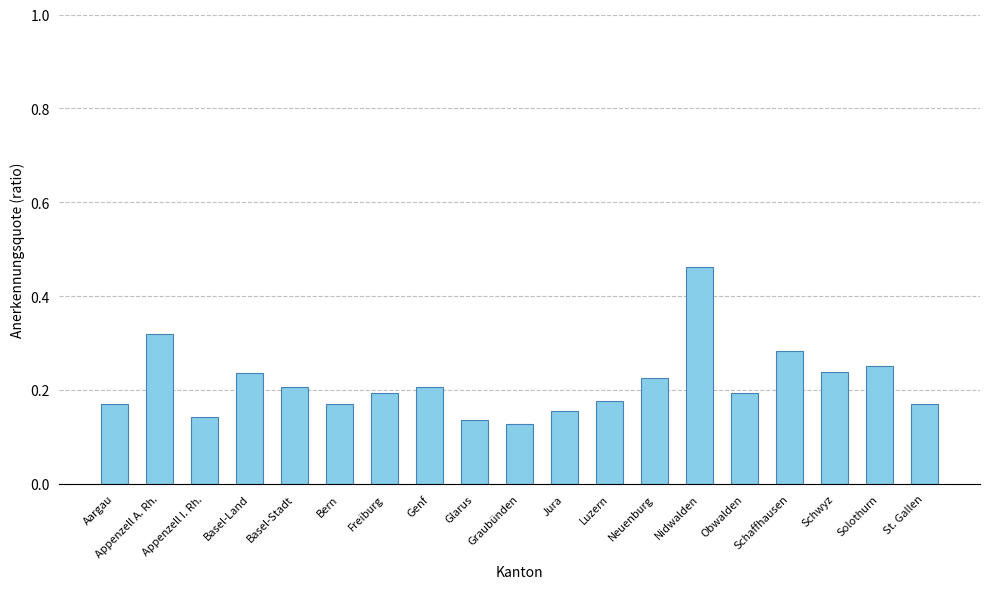

Which category has the highest value across all series?

Nidwalden